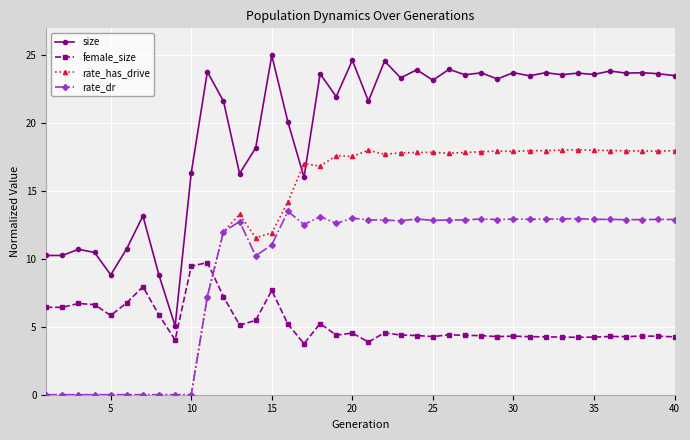

What is the value of the female_size point at the 6th from the left?

6.8